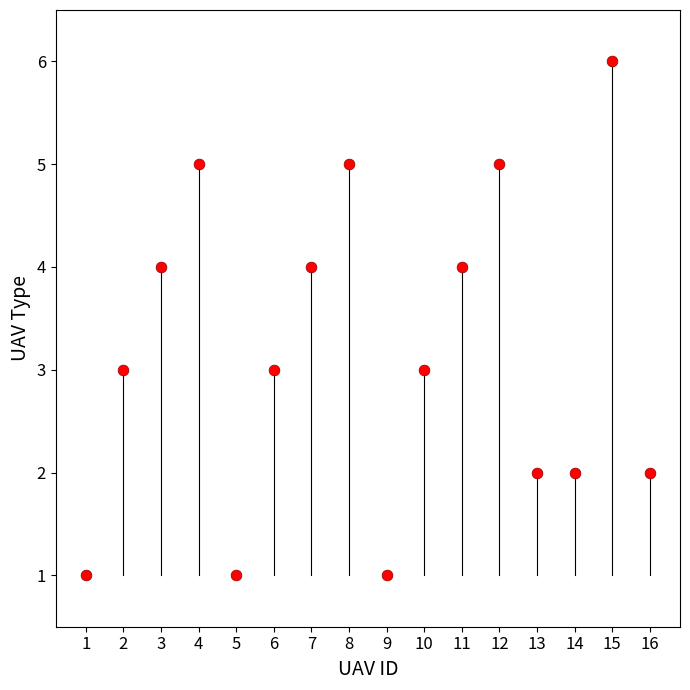

What is the range of Y values (max minus min)?

5